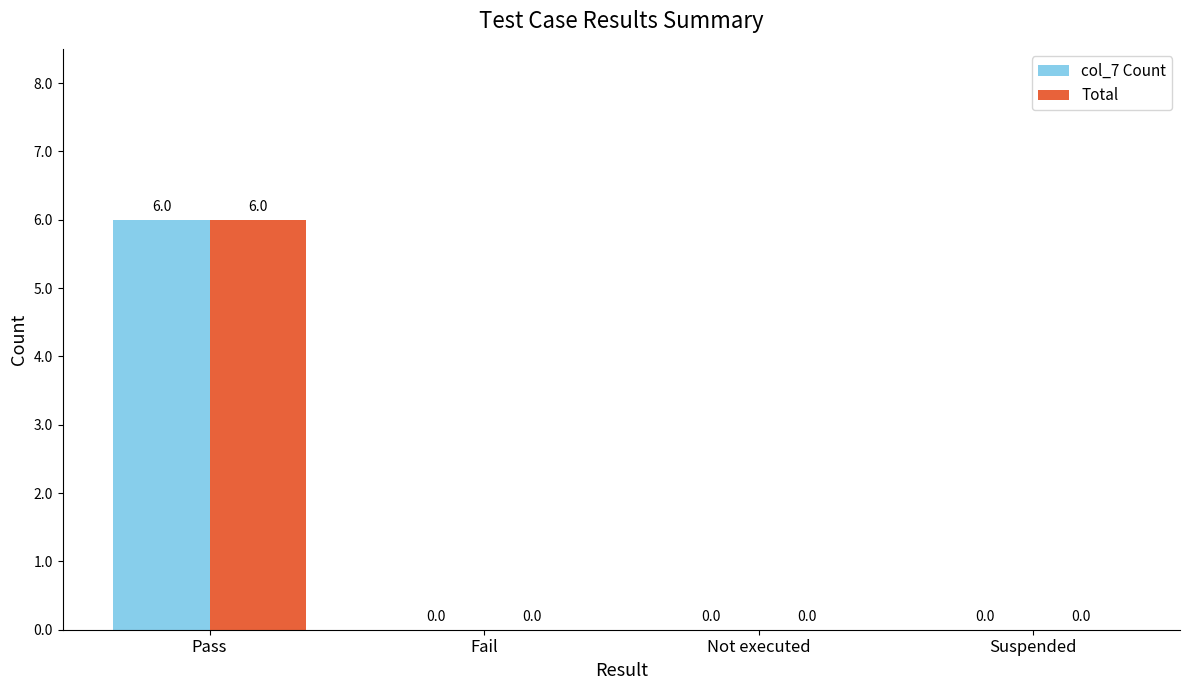

At which category does the chart reach its peak across all series?

Pass